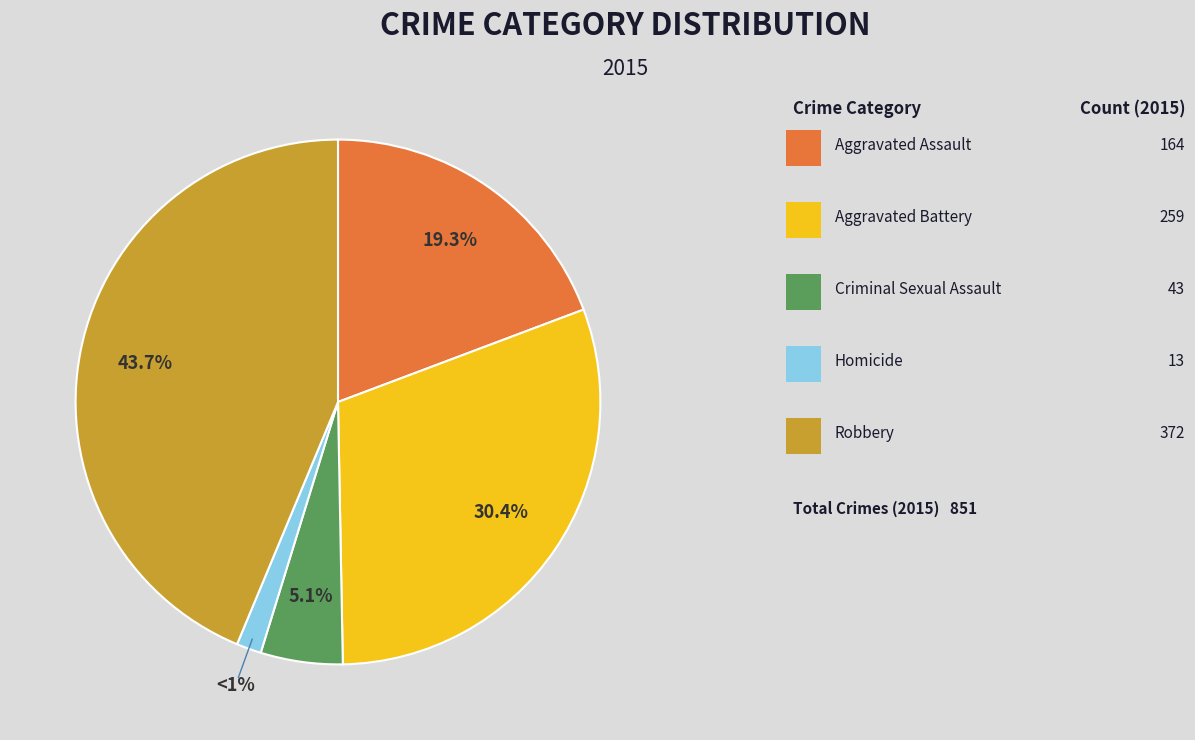

What percentage is the Criminal Sexual Assault slice, to the nearest percent?

5%